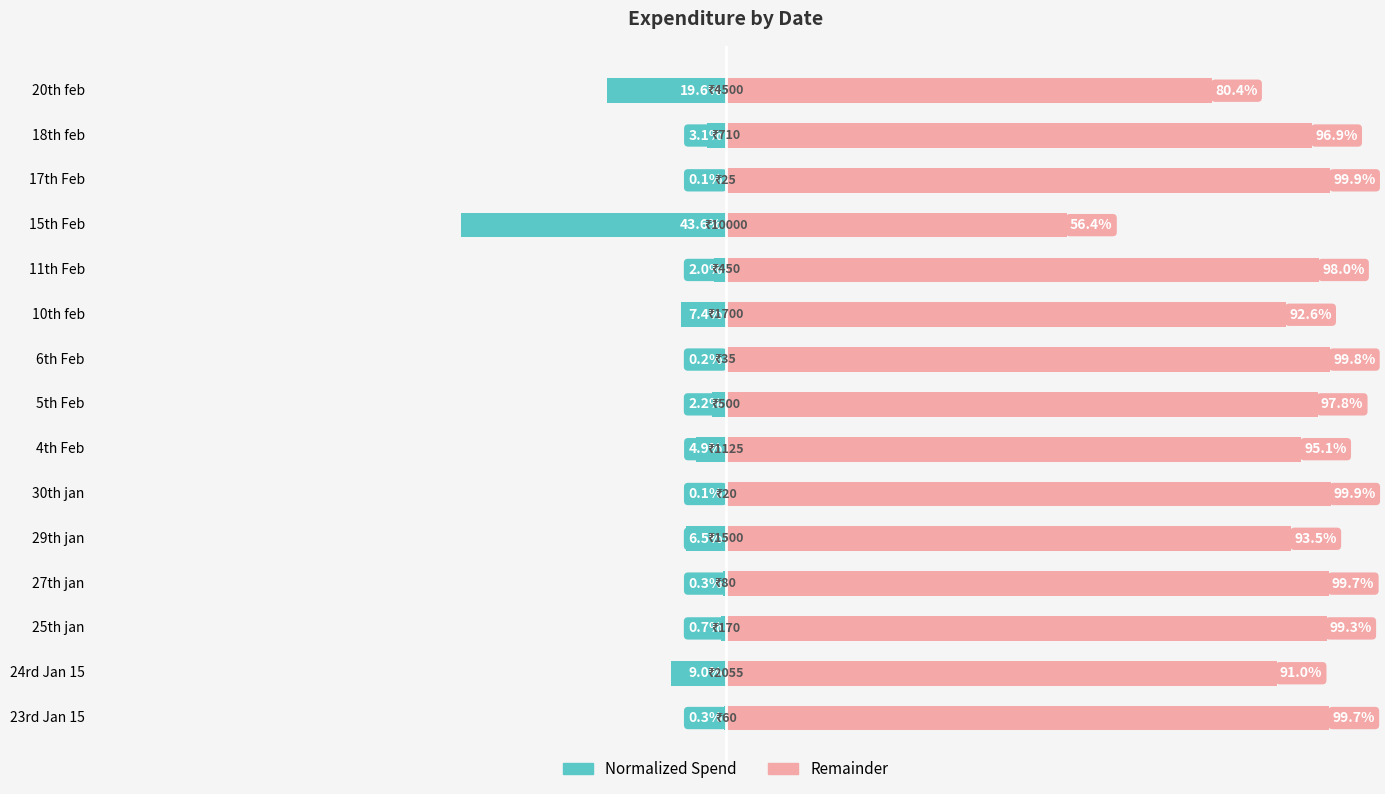

Count the number of categories in the chart.

15